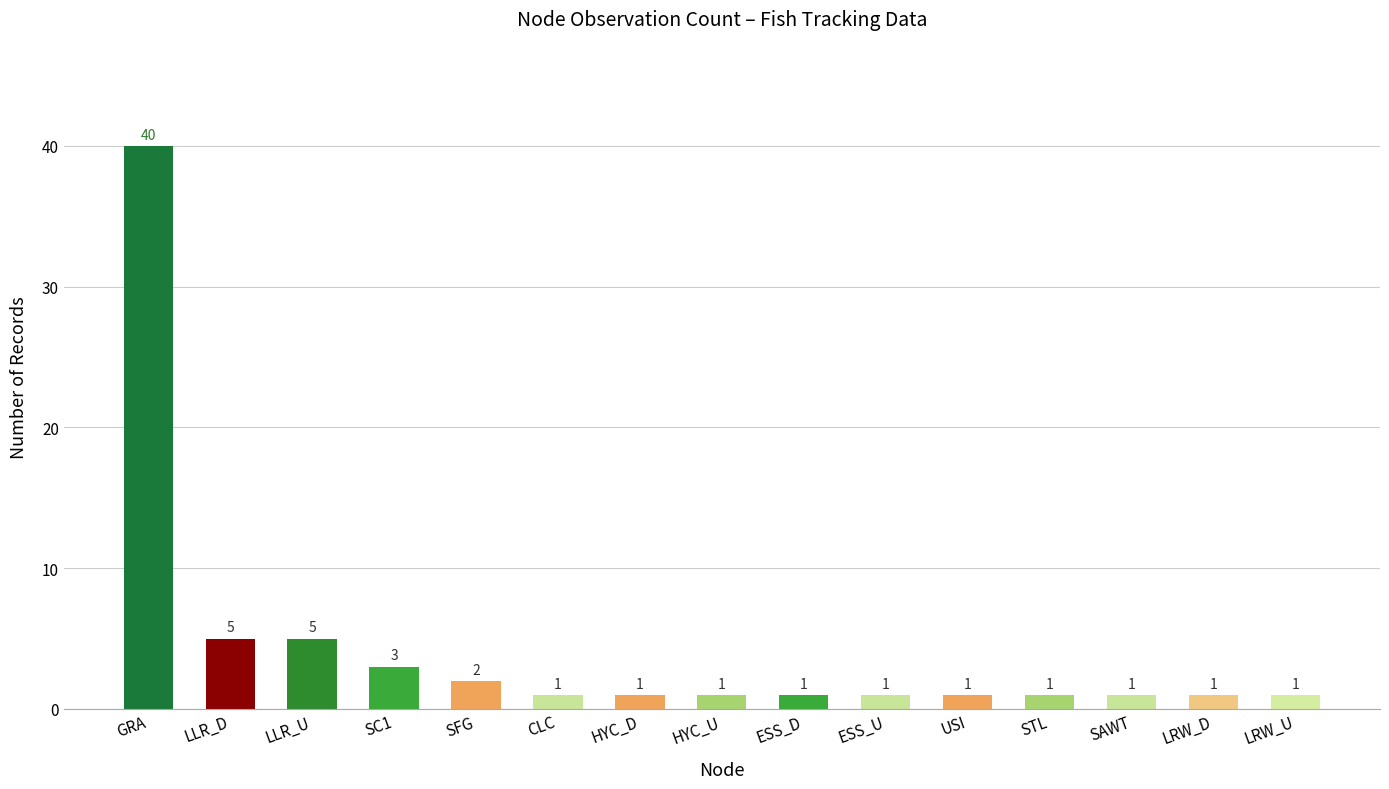

What is the sum of all values?

65